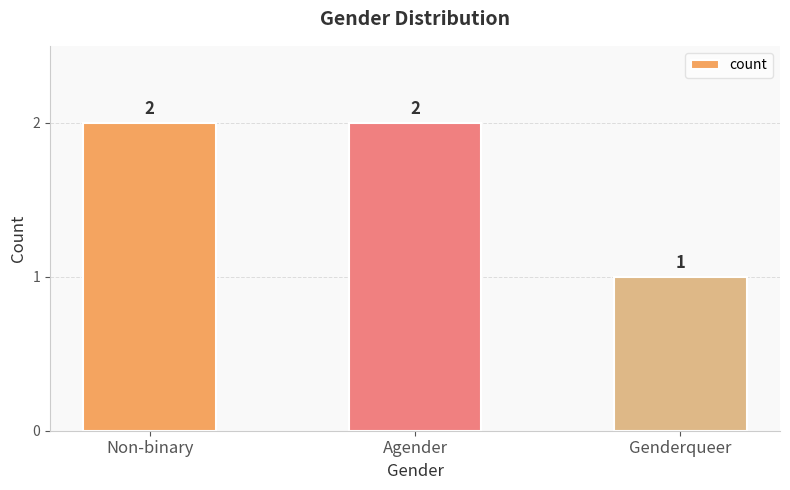

How many distinct data groups are displayed?

1